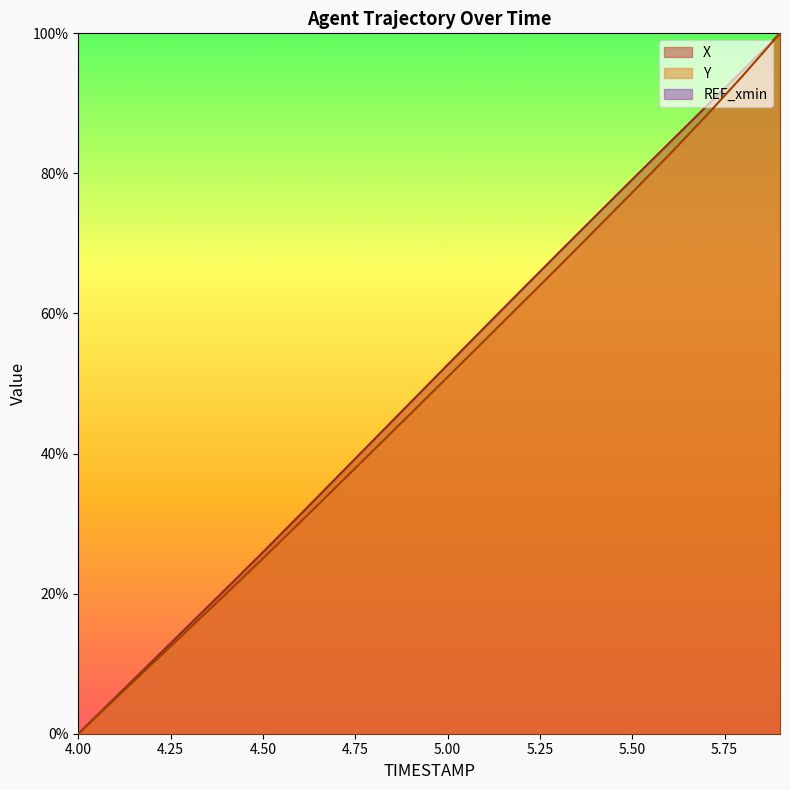

Reading left to right, list all the values displayed in this chart.

X: 4.0=0.0	4.1=0.1	4.2=0.1	4.3=0.2	4.4=0.2	4.5=0.3	4.6=0.3	4.7=0.4	4.8=0.4	4.9=0.5	5.0=0.5	5.1=0.6	5.2=0.6	5.3=0.7	5.4=0.7	5.5=0.8	5.6=0.8	5.7=0.9	5.8=0.9	5.9=1.0
Y: 4.0=0.0	4.1=0.0	4.2=0.1	4.3=0.1	4.4=0.2	4.5=0.3	4.6=0.3	4.7=0.4	4.8=0.4	4.9=0.5	5.0=0.5	5.1=0.6	5.2=0.6	5.3=0.7	5.4=0.7	5.5=0.8	5.6=0.8	5.7=0.9	5.8=0.9	5.9=1.0